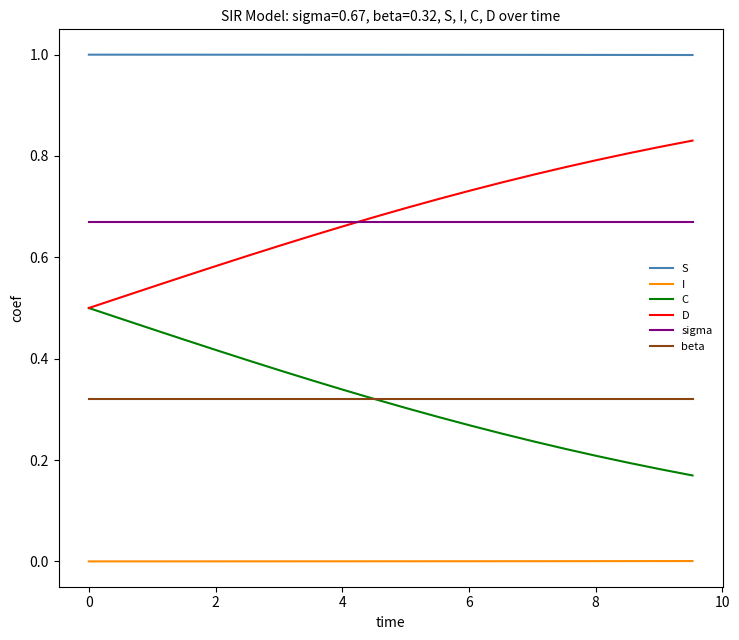

What is the greatest value displayed?

1.0